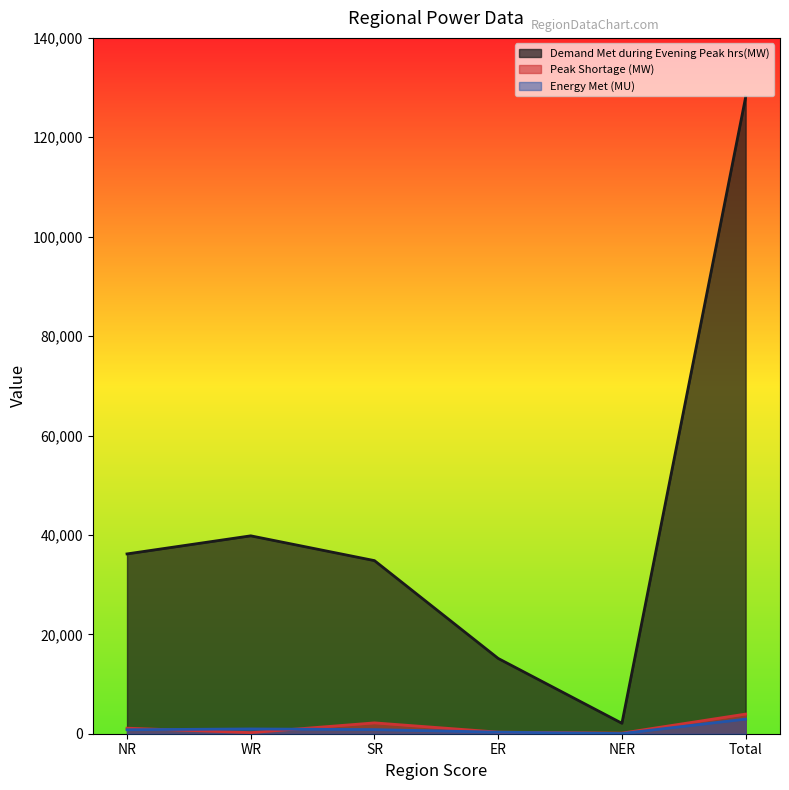

What position from the right is ER?

3